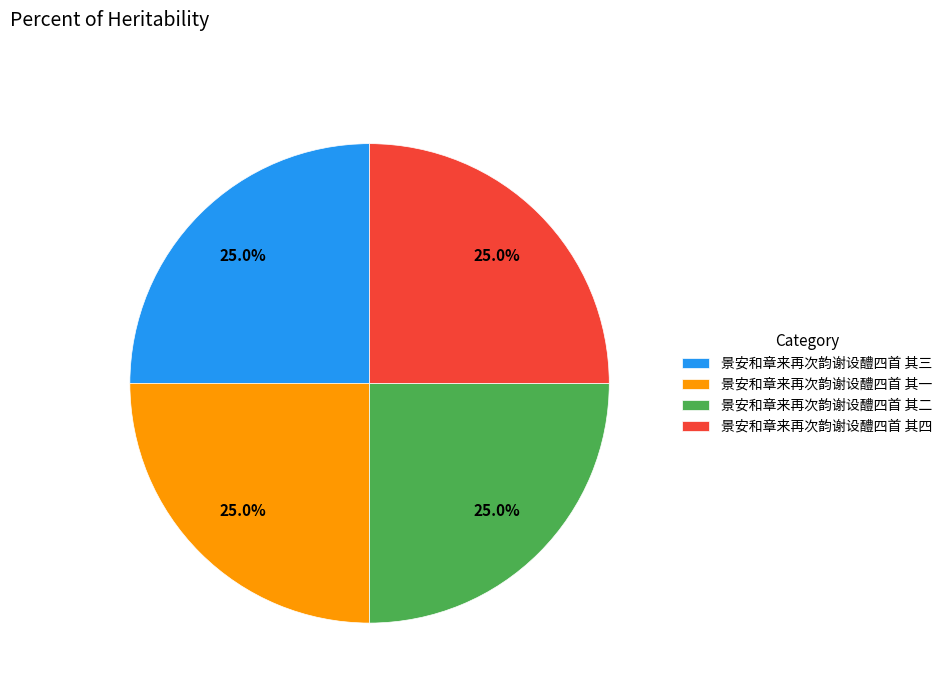

True or false: 景安和章来再次韵谢设醴四首 其二 accounts for 18% of the total.

False